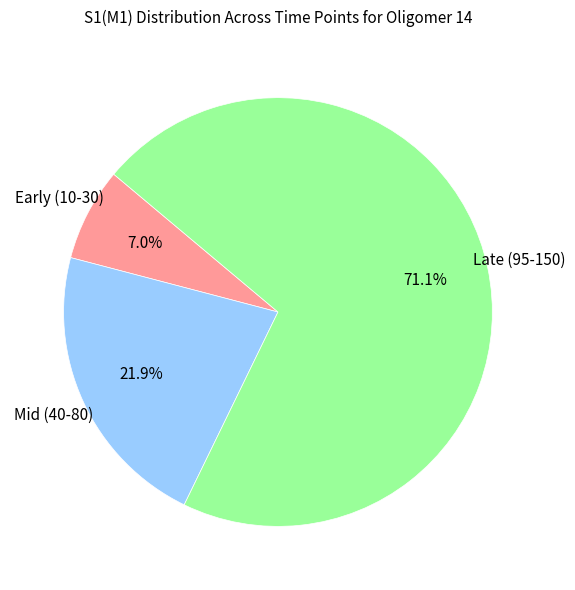

Between Mid (40-80) and Late (95-150), which is larger?

Late (95-150)